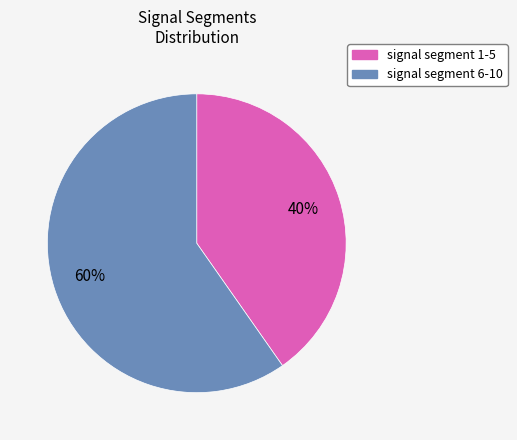

Which category has the smallest portion of the pie?

signal segment 1-5